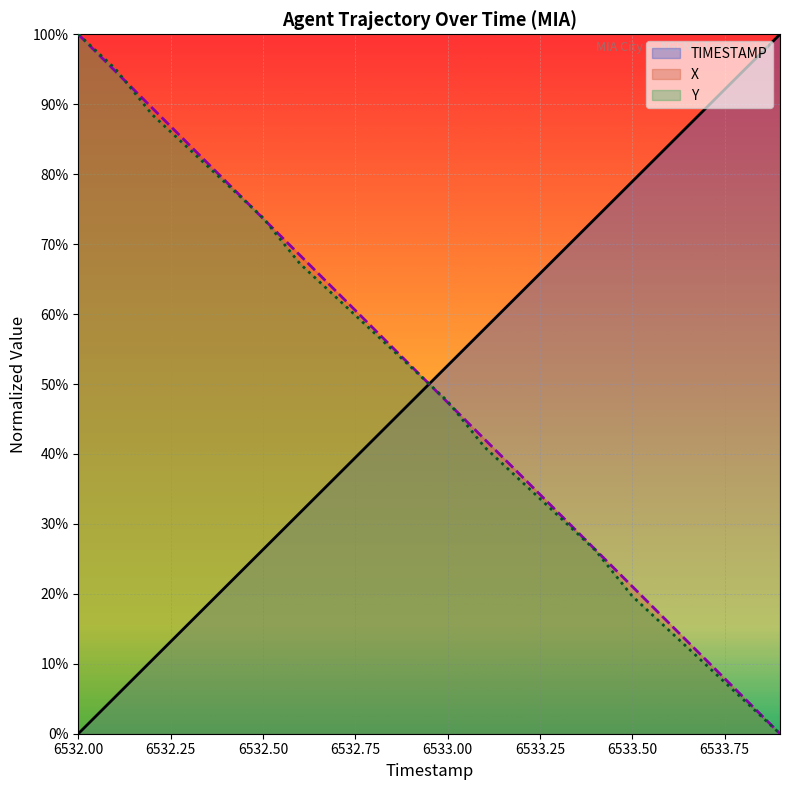

What position from the right is 6532.6?

14